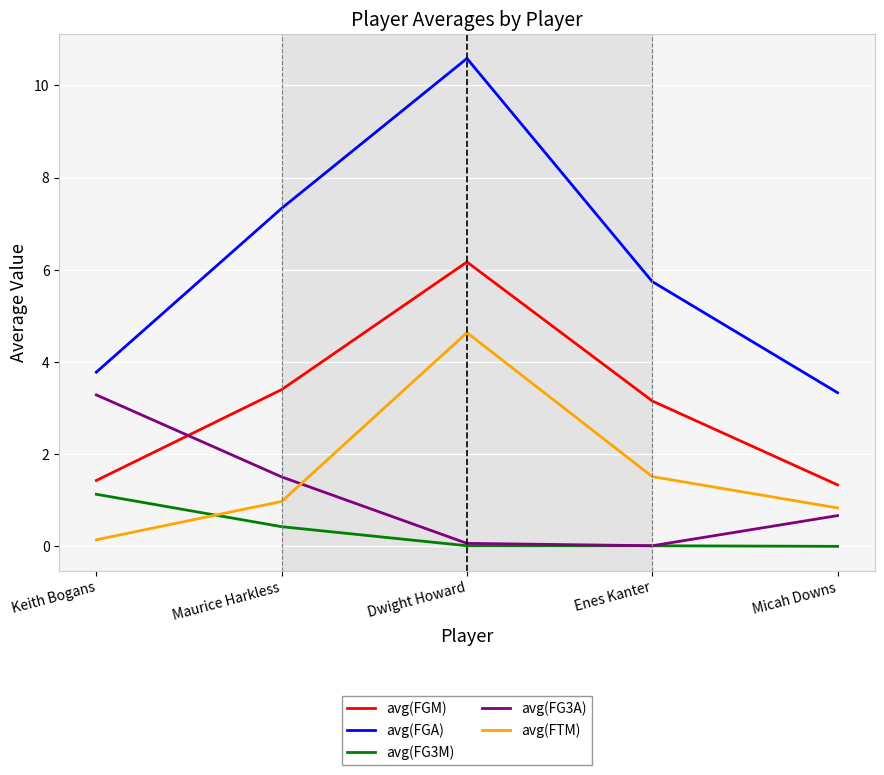

At how many categories does at least one series exceed 8?

1